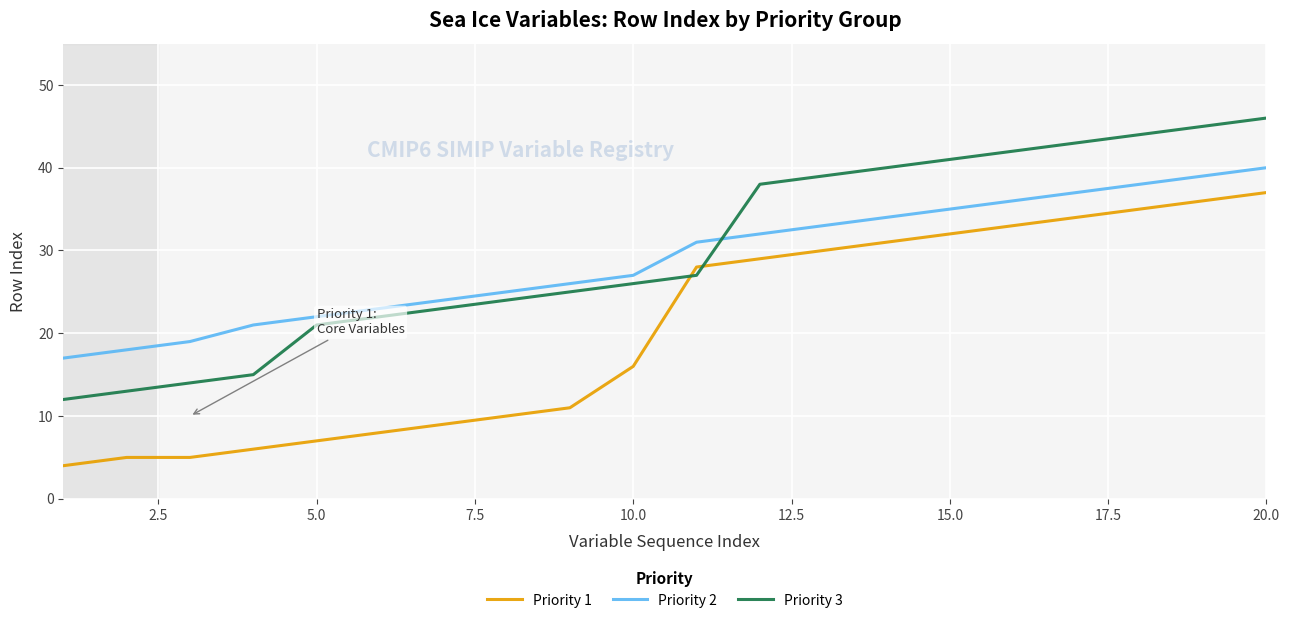

List the series in order of their peak value, lowest first.

Priority 1, Priority 2, Priority 3